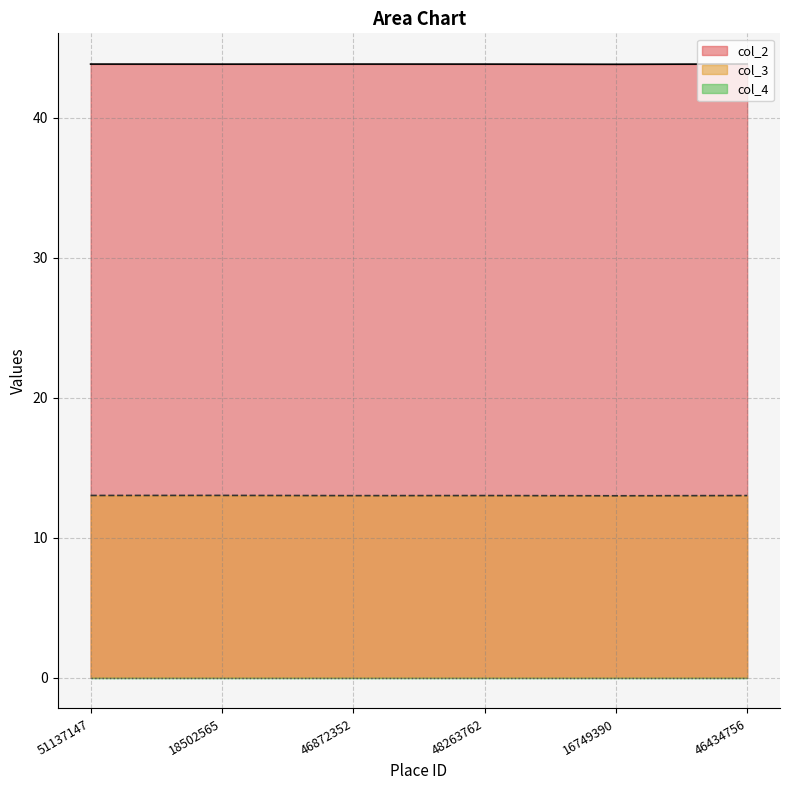

What is the approximate value of col_2 at 18502565?

43.8